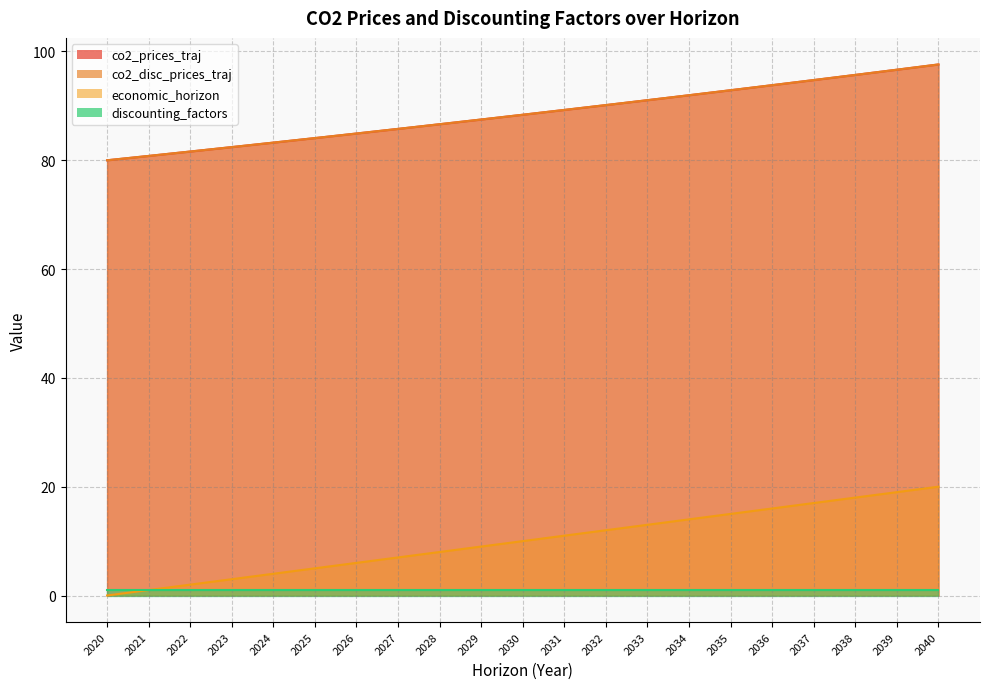

True or false: co2_disc_prices_traj and co2_prices_traj cross at least once.

False